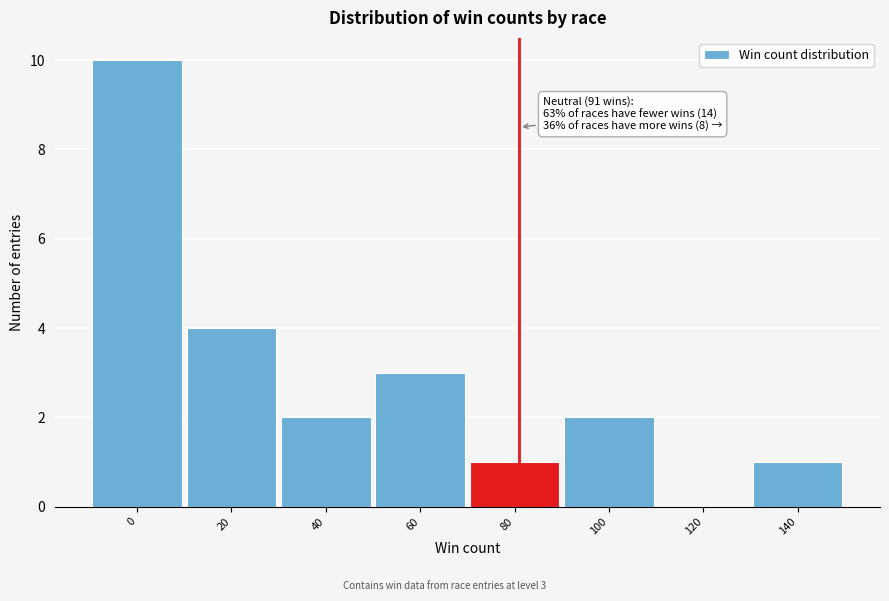

Reading left to right, what are all the values shown in this chart?

0=10	20=4	40=2	60=3	80=1	100=2	120=0	140=1